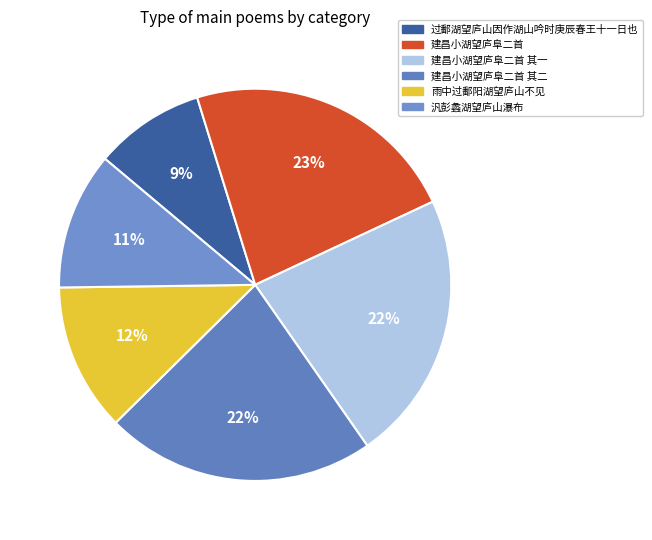

To the nearest percent, what is the average slice percentage?

17%